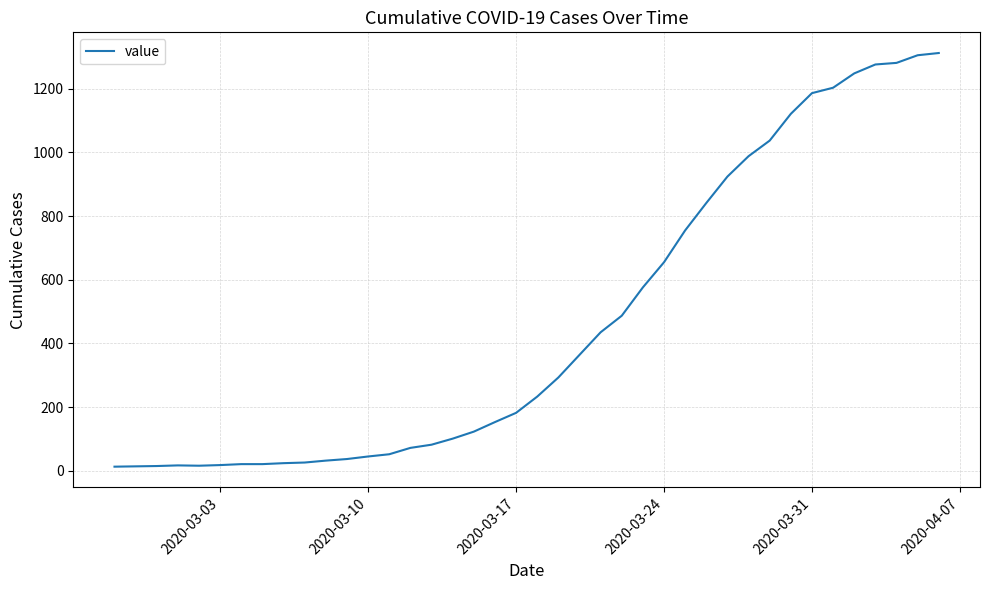

What is the difference between the maximum and minimum values?

1299